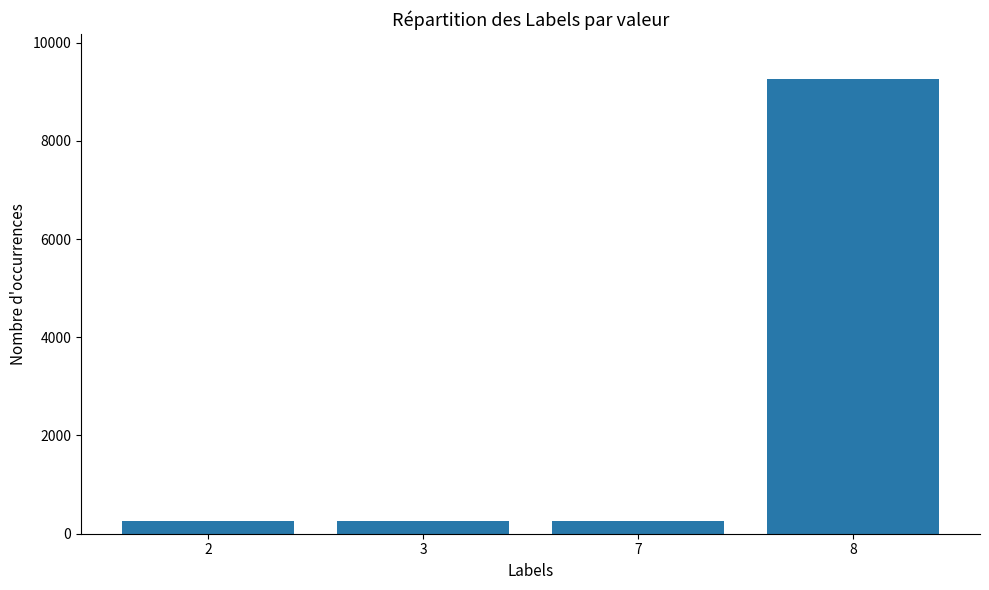

What is the value of the 3rd bar from the left?

250